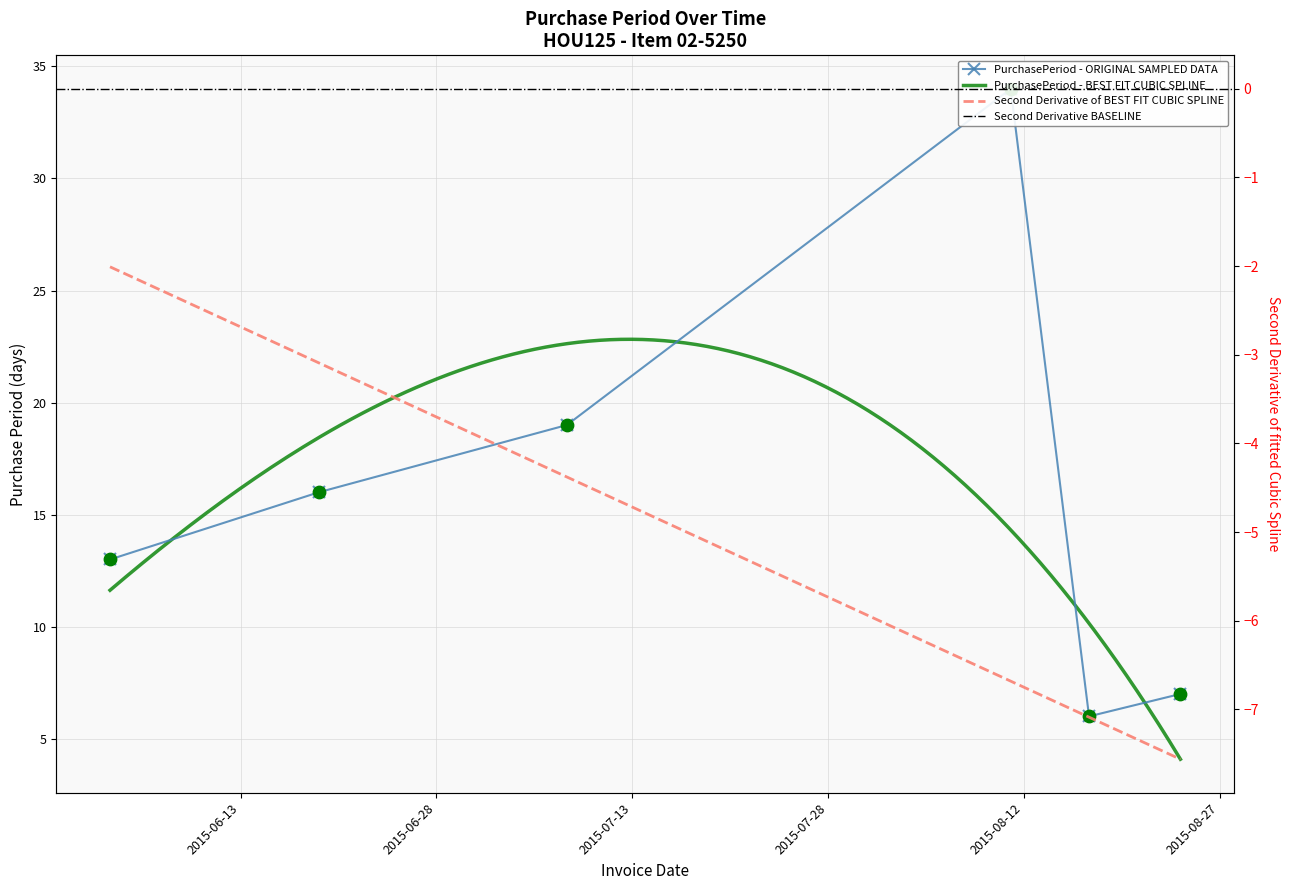

What is the change in value from 2015-06-03 to 2015-08-24?

-6